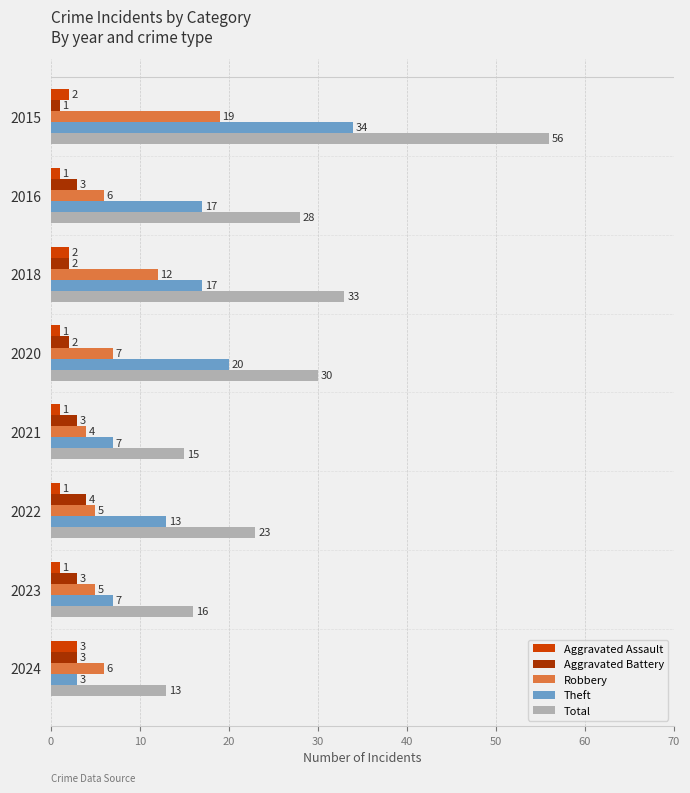

Is the value of Aggravated Assault at 2021 greater than the value of Aggravated Battery at 2020?

No